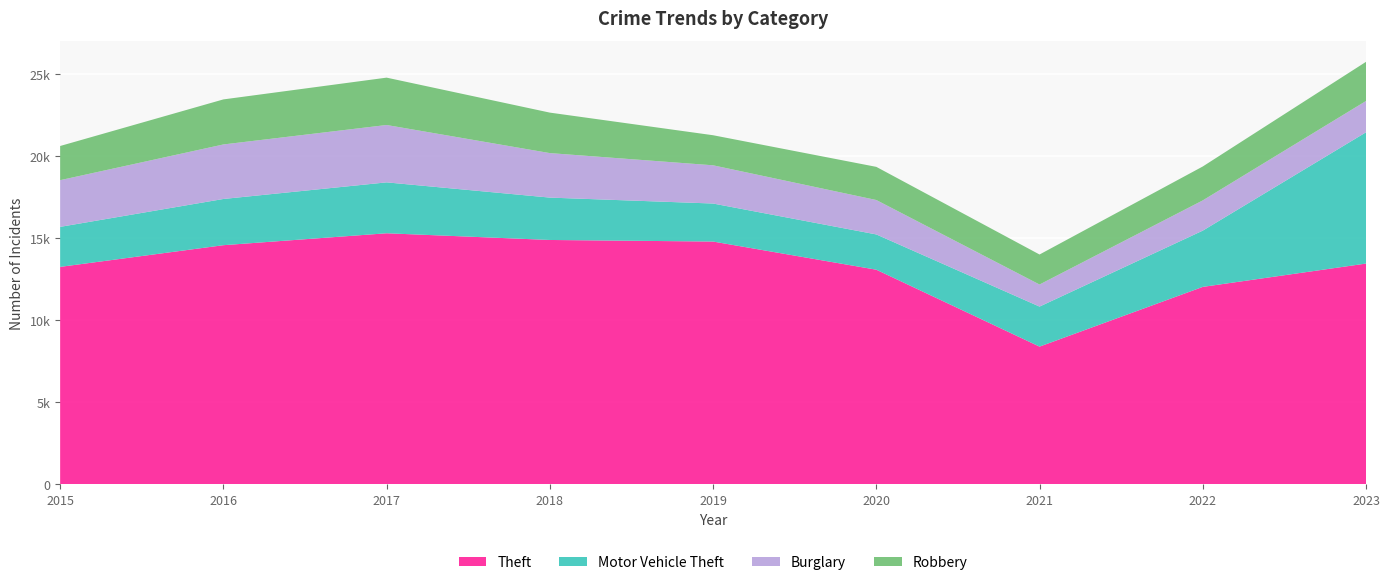

Reading right to left, list all the values displayed in this chart.

Theft: 13439	12019	8384	13065	14779	14875	15283	14557	13237
Motor Vehicle Theft: 7990	3424	2436	2147	2314	2579	3098	2813	2436
Burglary: 1906	1841	1344	2095	2327	2709	3493	3319	2842
Robbery: 2383	2064	1826	2018	1830	2464	2882	2742	2080